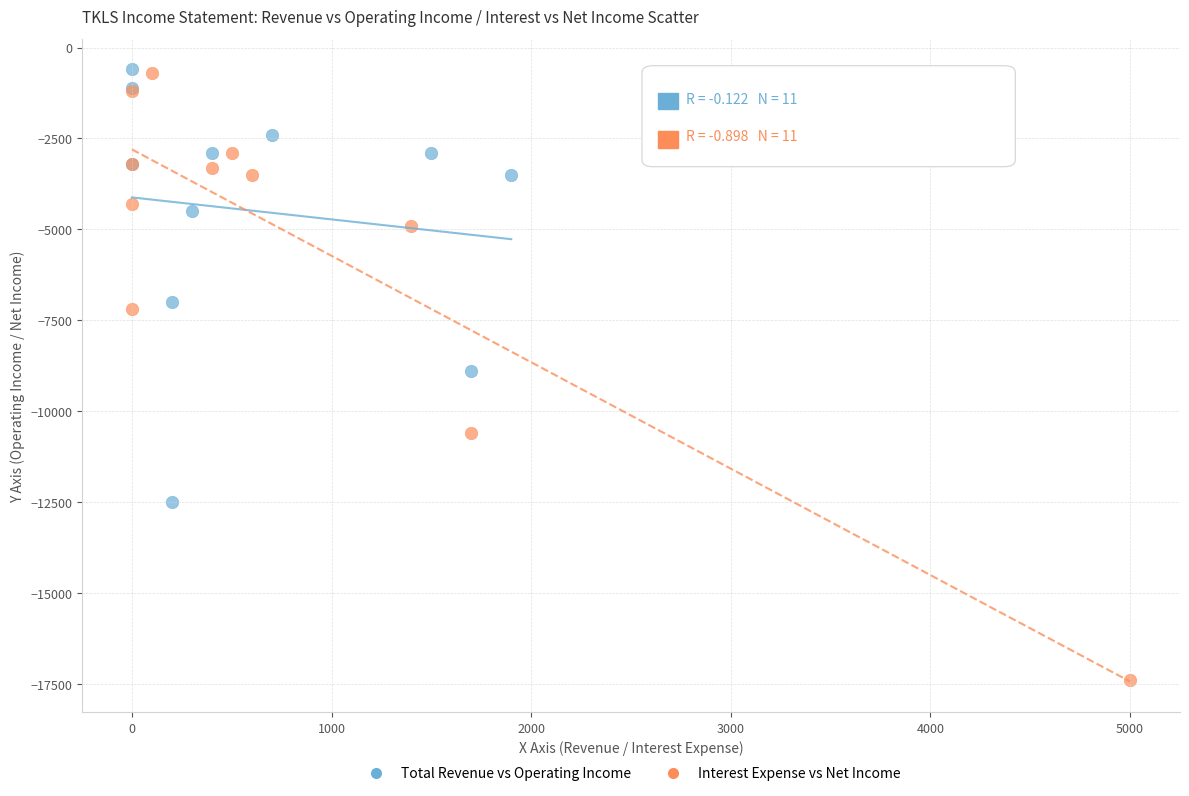

What are all the series names shown in the legend?

Total Revenue vs Operating Income, Interest Expense vs Net Income